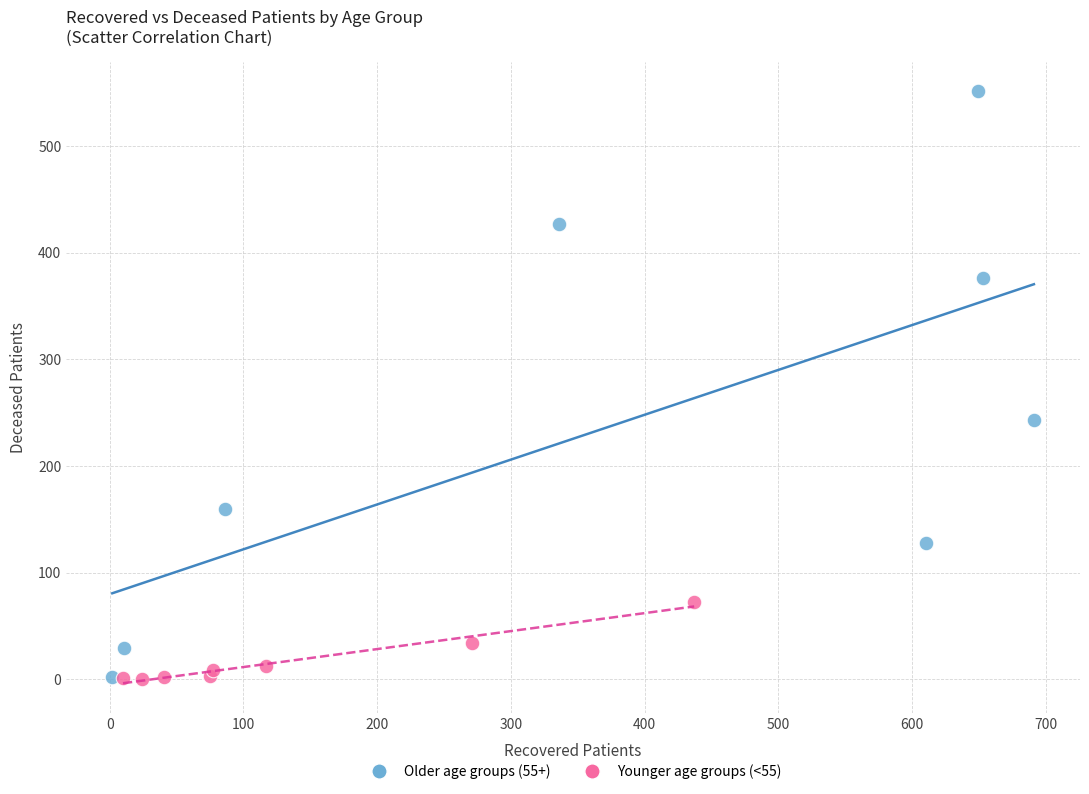

Which series contains the highest Y value?

Older age groups (55+)